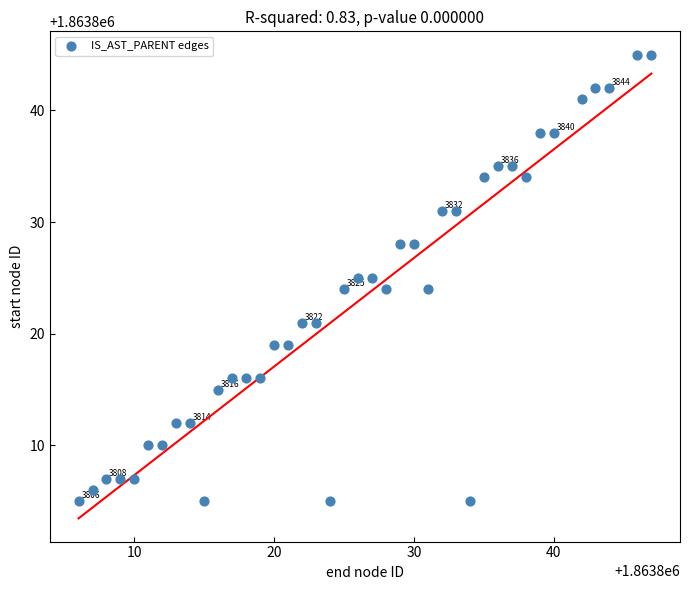

What is the range of Y values (max minus min)?

40